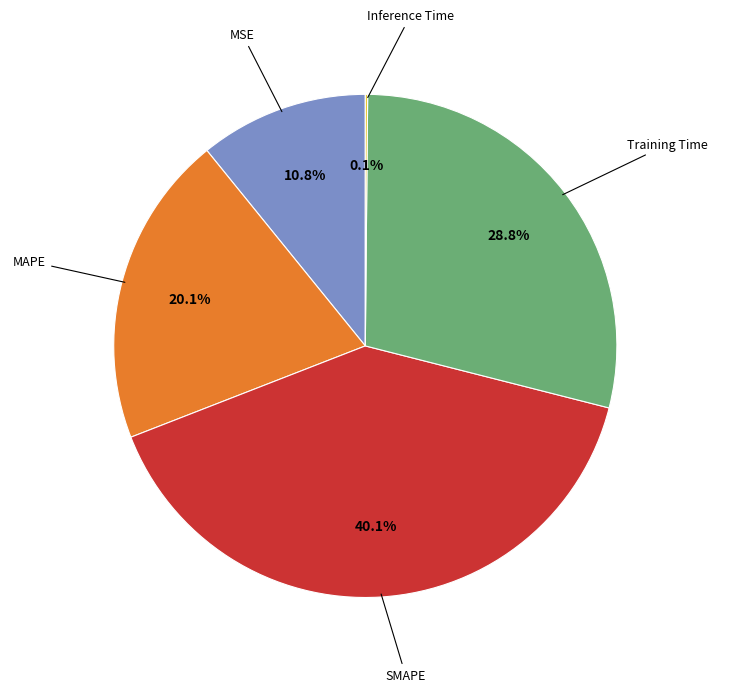

To the nearest percent, what is the average slice percentage?

20%